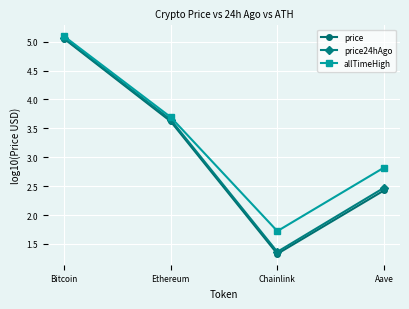

True or false: allTimeHigh has a value of 2.5 at Chainlink.

False